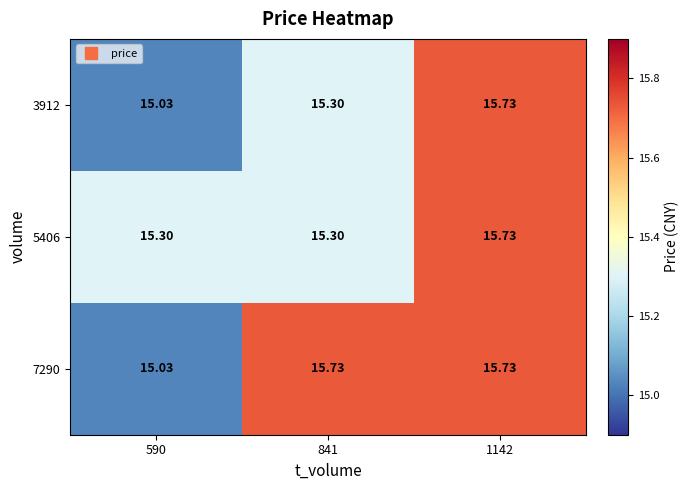

Which series has the largest total across all categories?

7290